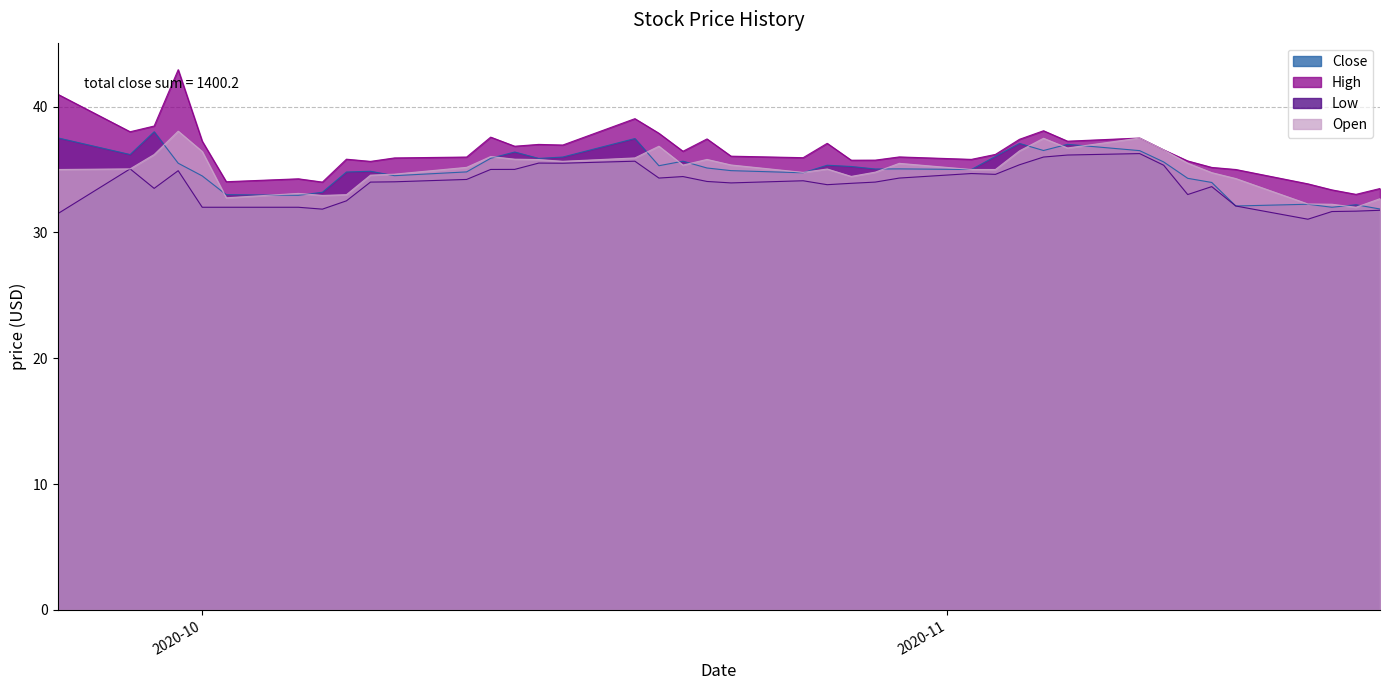

Rank the series at 2020-11-13 from lowest to highest value.

Close, Low, Open, High